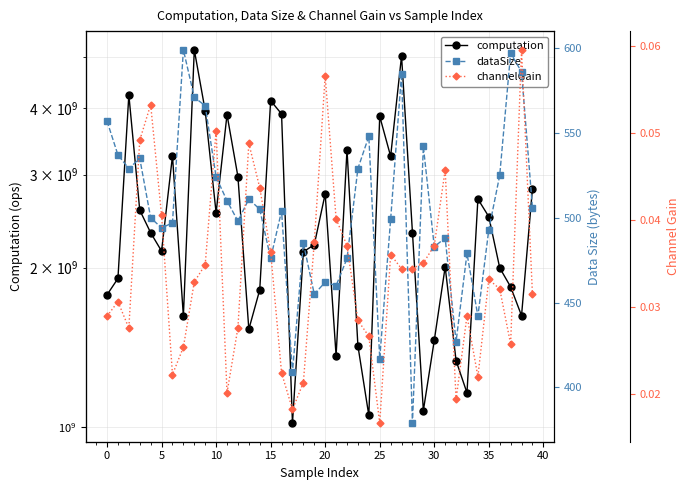

True or false: dataSize and channelGain cross at least once.

False